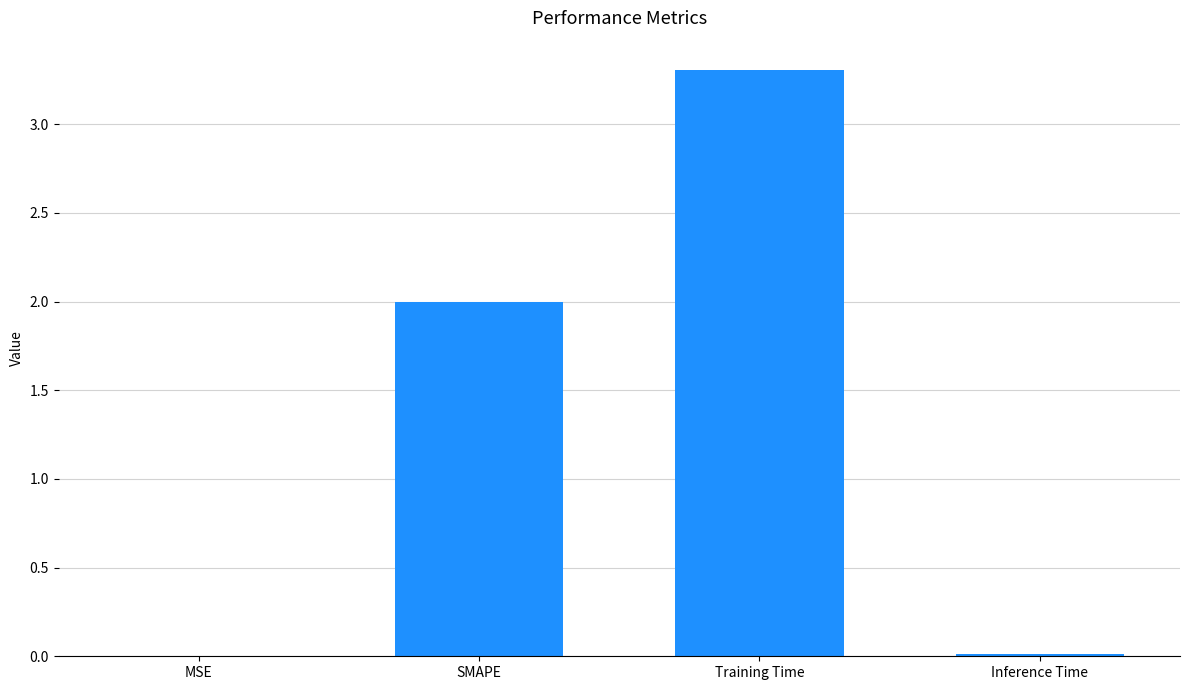

True or false: the data shows 4.9 at Training Time.

False